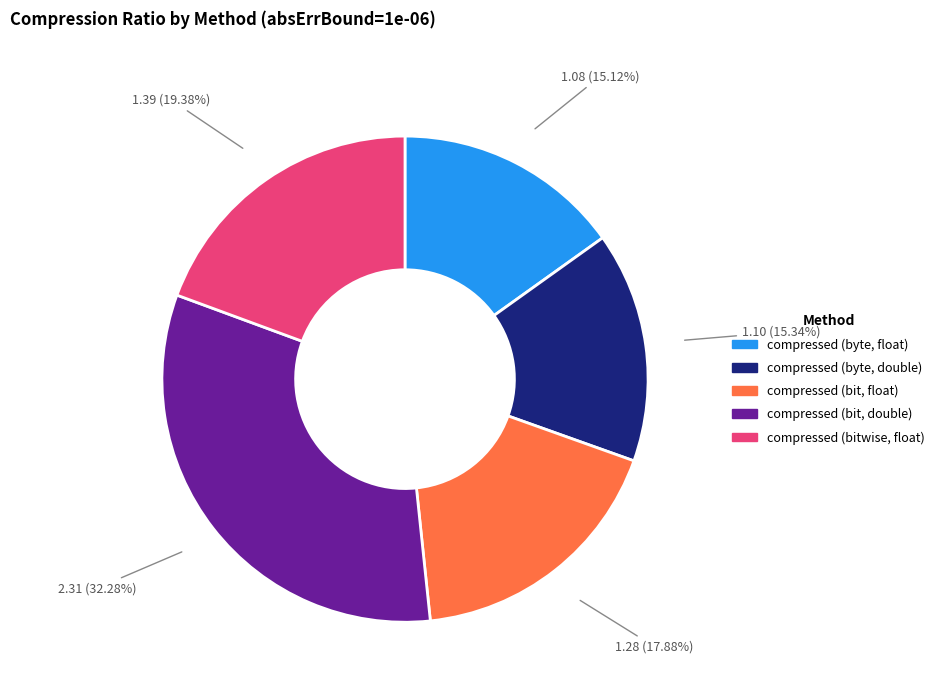

To the nearest percent, what percentage of the pie is compressed (bit, float)?

18%